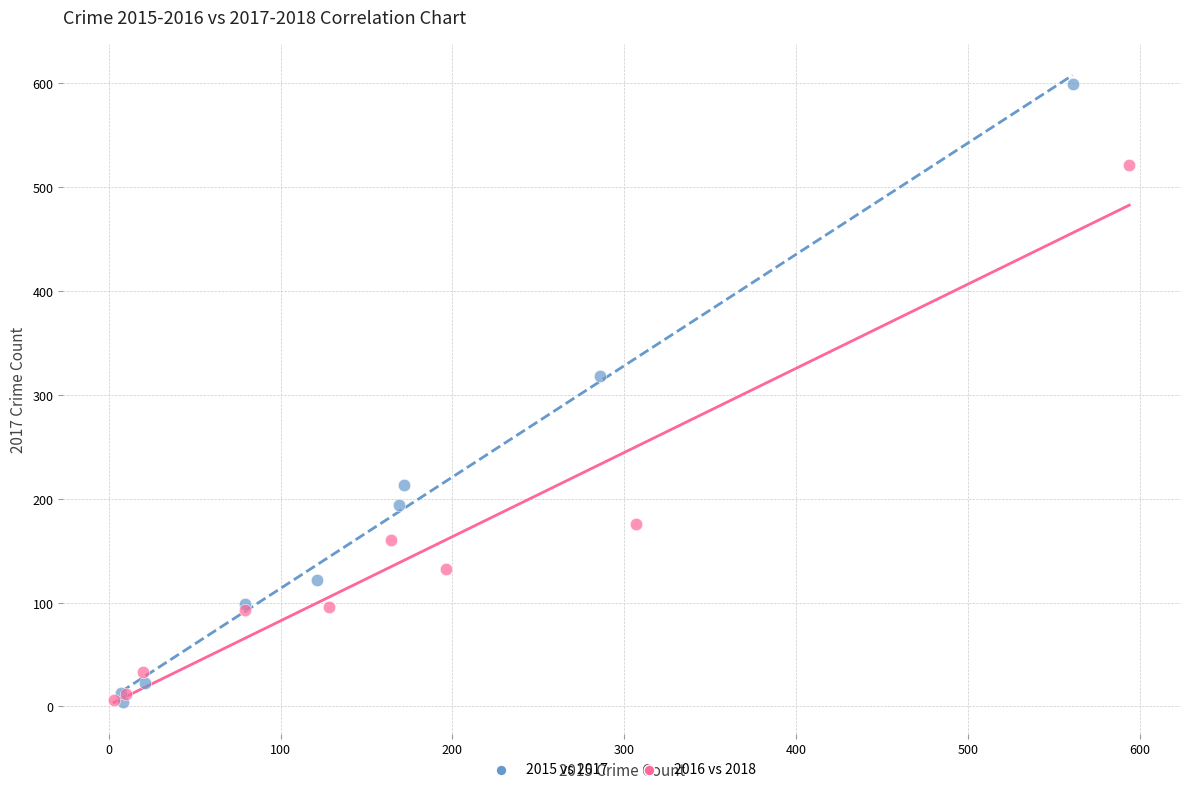

What are all the series names shown in the legend?

2015 vs 2017, 2016 vs 2018